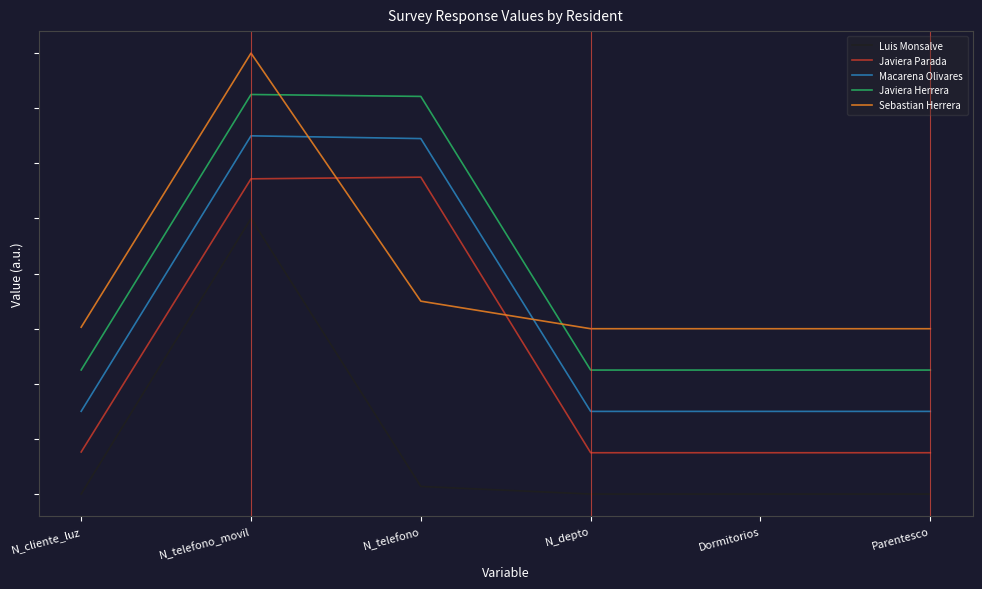

Which category has the lowest value across all series?

Parentesco